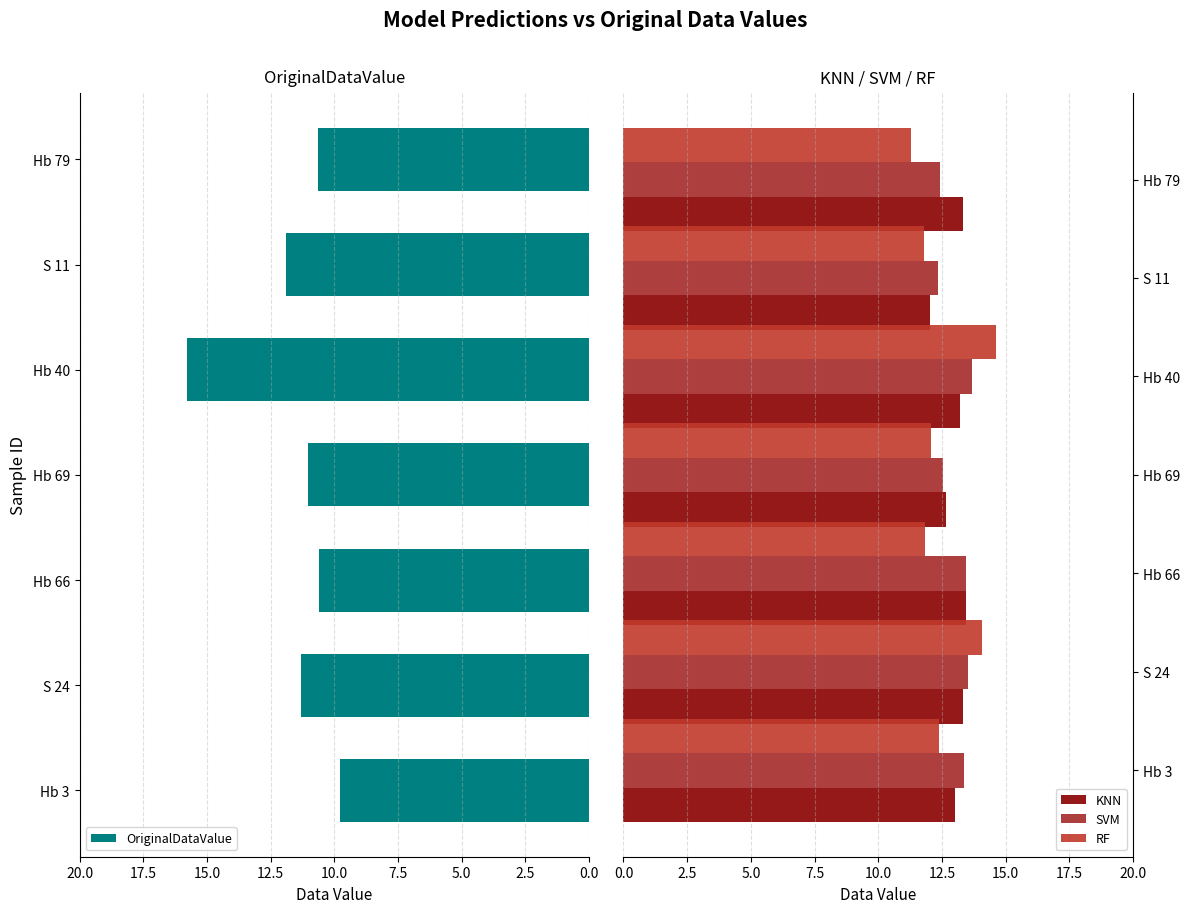

What is the average value of the SVM series?

13.0